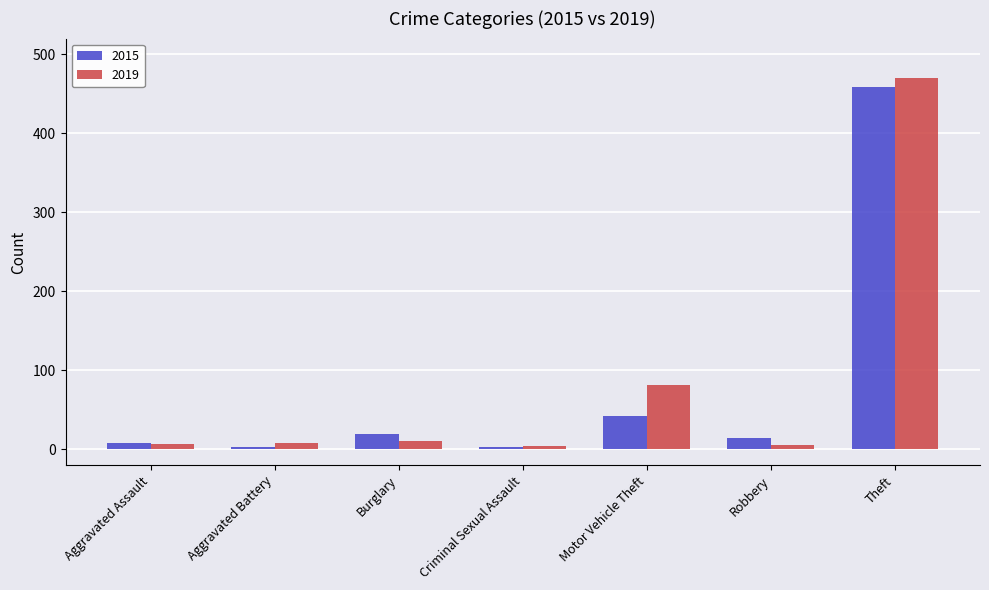

At which category is the sum across all series the highest?

Theft